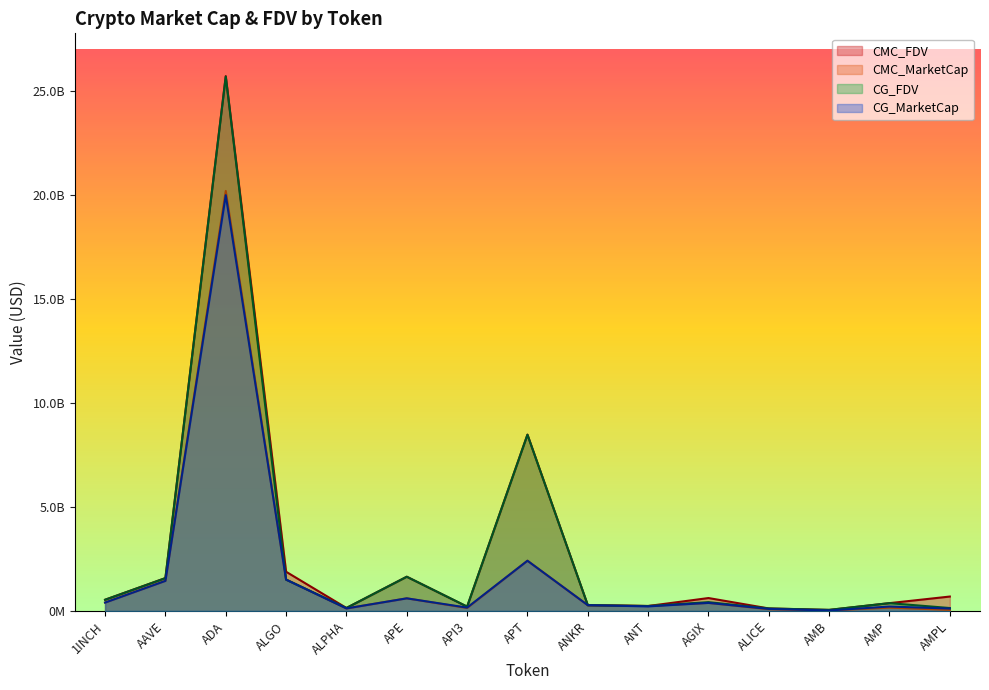

What is the spread (max minus min) of values at ANT?

17451058.8